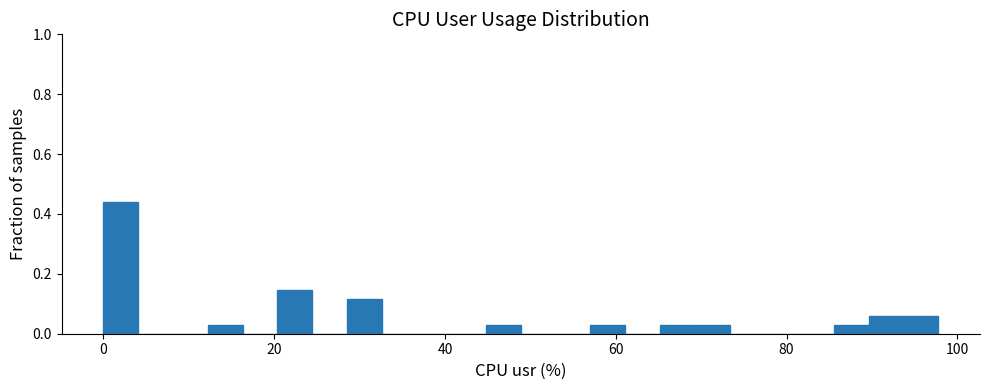

Around what value on the x-axis is the tallest bar? Give the approximate position of its centre, as read against the axis.

2